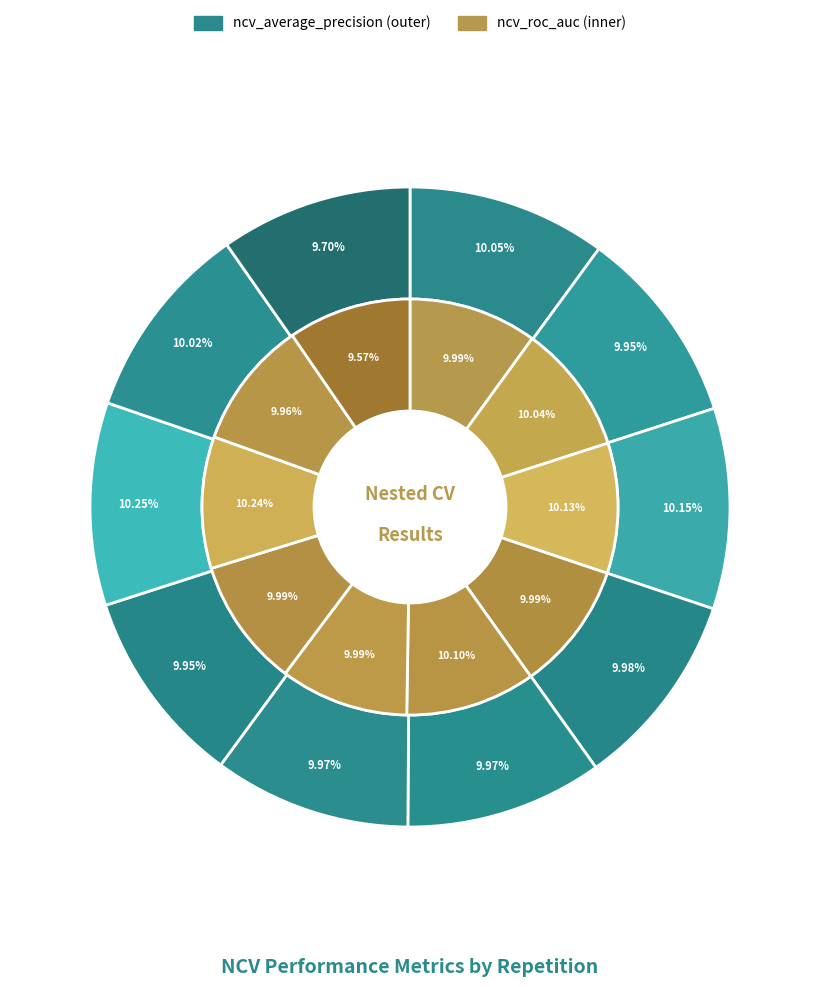

How many slices are in this pie chart?

10